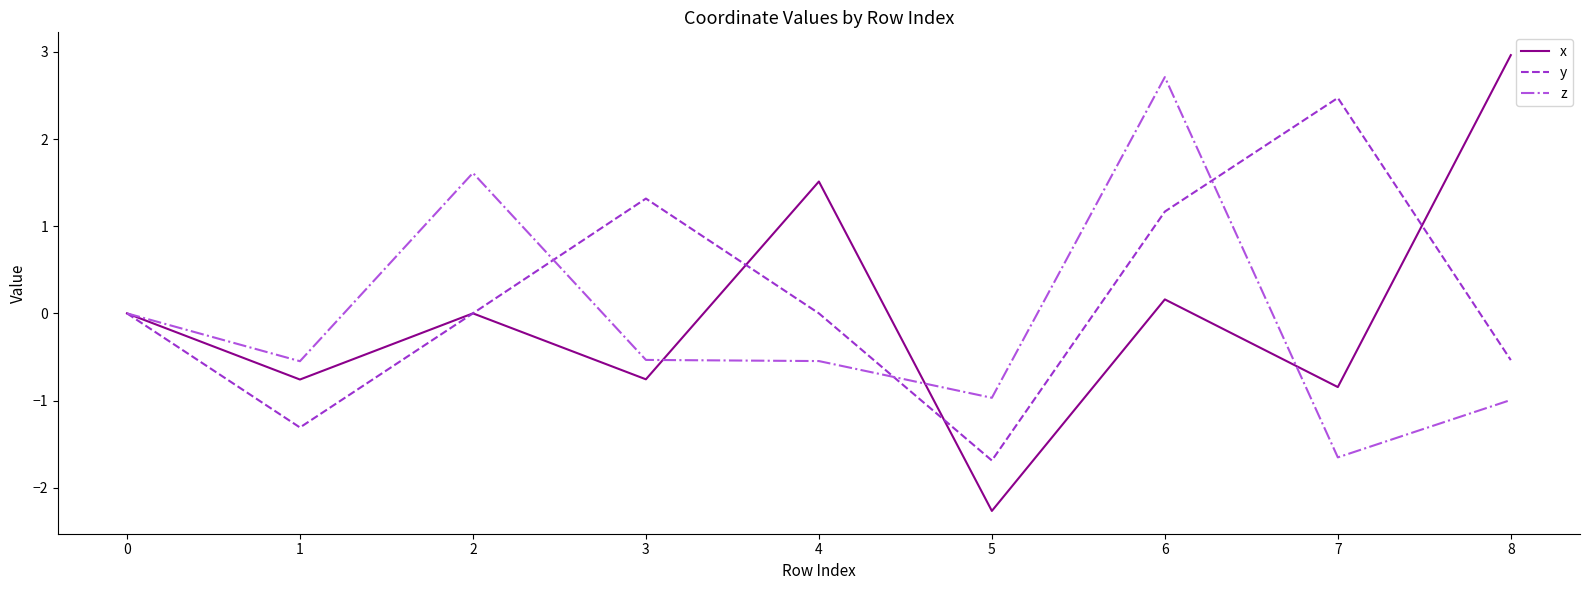

Rank the series at 6 from highest to lowest value.

z, y, x